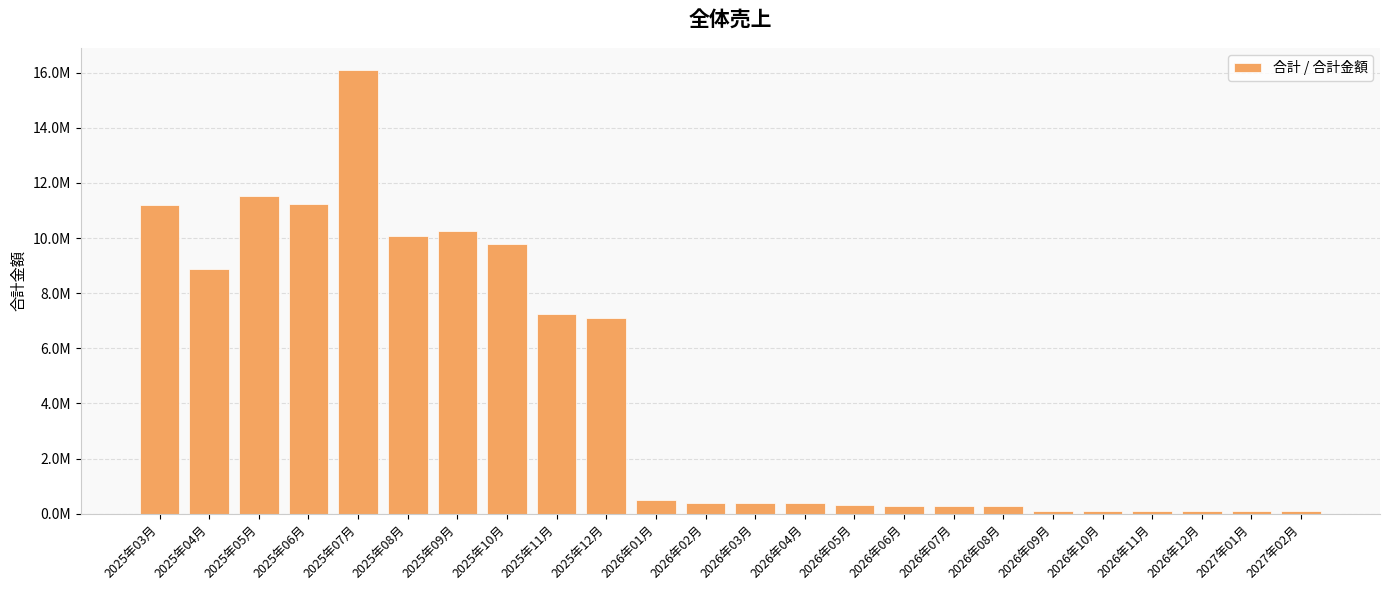

What is the label of the 2nd bar from the left?

2025年04月